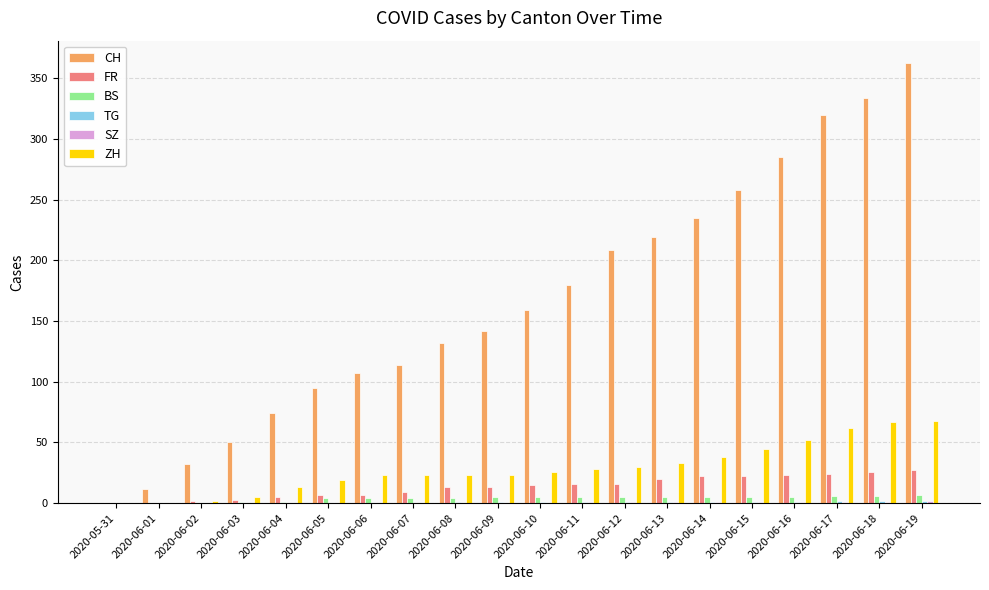

Between 2020-06-03 and 2020-06-14, which series saw the biggest shift?

CH